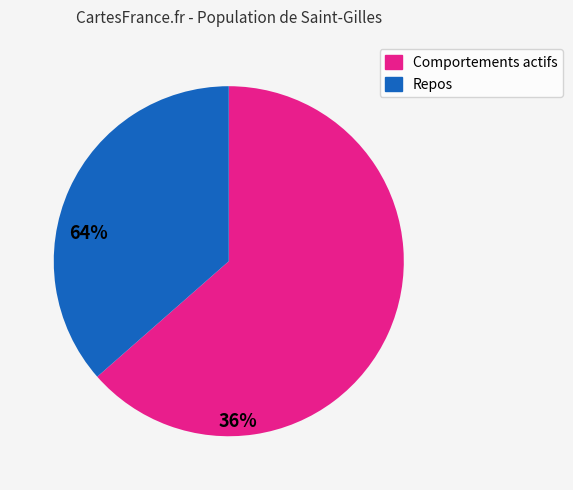

Is there a majority slice in this chart?

Yes